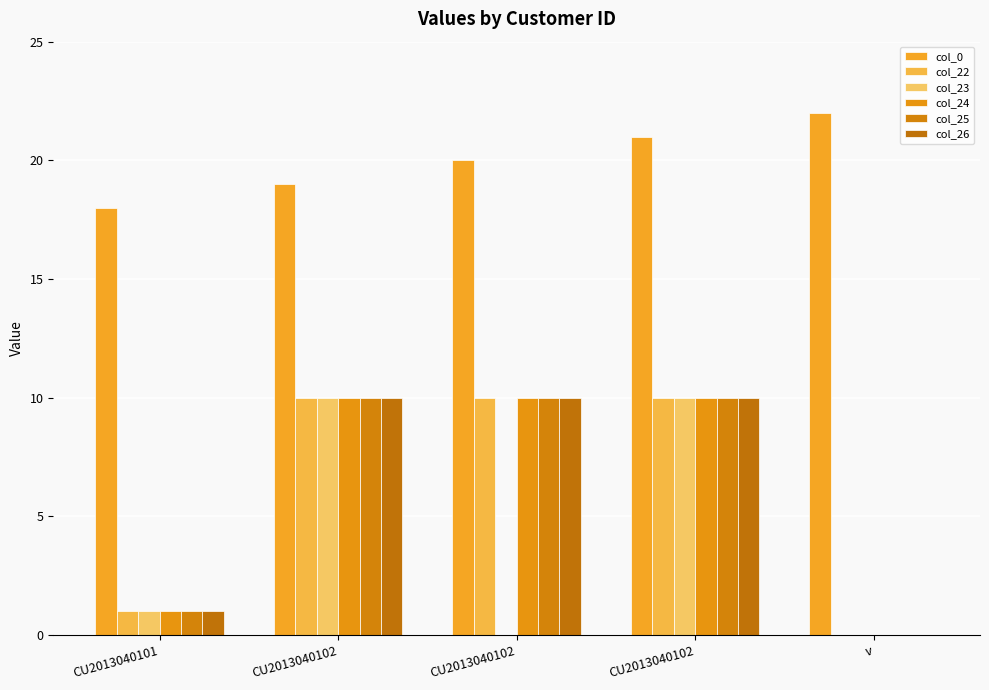

How many data points does each series have?

5